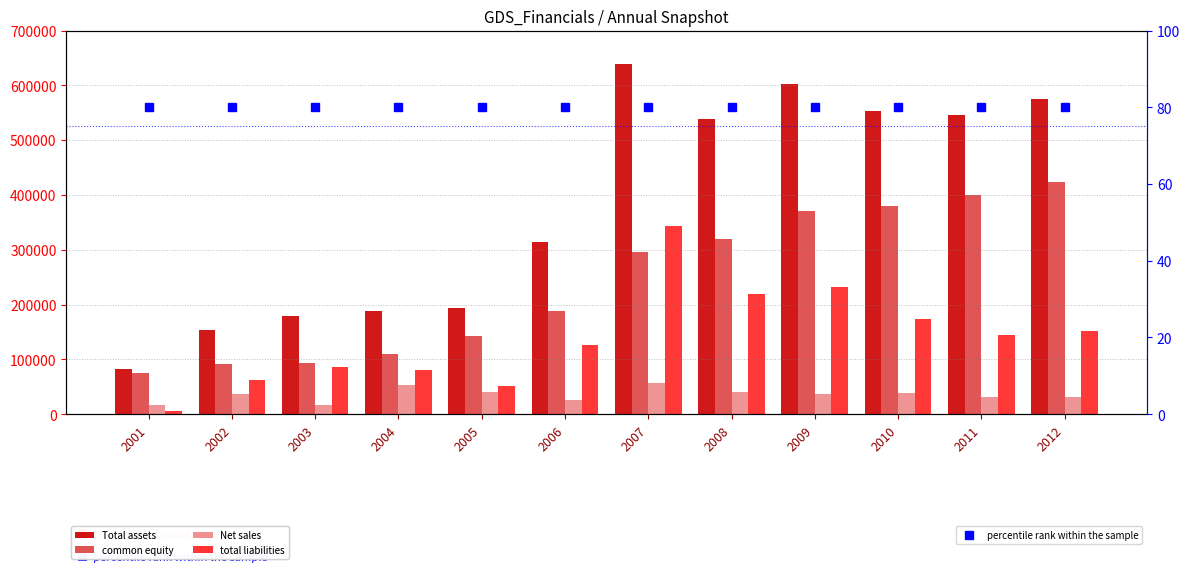

Reading right to left, list all the values displayed in this chart.

Total assets: 2012=575691	2011=545343	2010=553641	2009=602440	2008=538752	2007=638226	2006=313532	2005=194038	2004=189186	2003=179220	2002=153693	2001=81605
common equity: 2012=423944	2011=400240	2010=379897	2009=371060	2008=320010	2007=295623	2006=187709	2005=143325	2004=109334	2003=93866	2002=90950	2001=75117
Net sales: 2012=31811	2011=30977	2010=38151	2009=37246	2008=41199	2007=56605	2006=25436	2005=40911	2004=53996	2003=16832	2002=36039	2001=16890
total liabilities: 2012=151687	2011=145046	2010=173675	2009=231301	2008=218804	2007=342603	2006=125823	2005=50713	2004=79852	2003=85354	2002=62743	2001=6488
percentile rank within the sample: 2012=80	2011=80	2010=80	2009=80	2008=80	2007=80	2006=80	2005=80	2004=80	2003=80	2002=80	2001=80